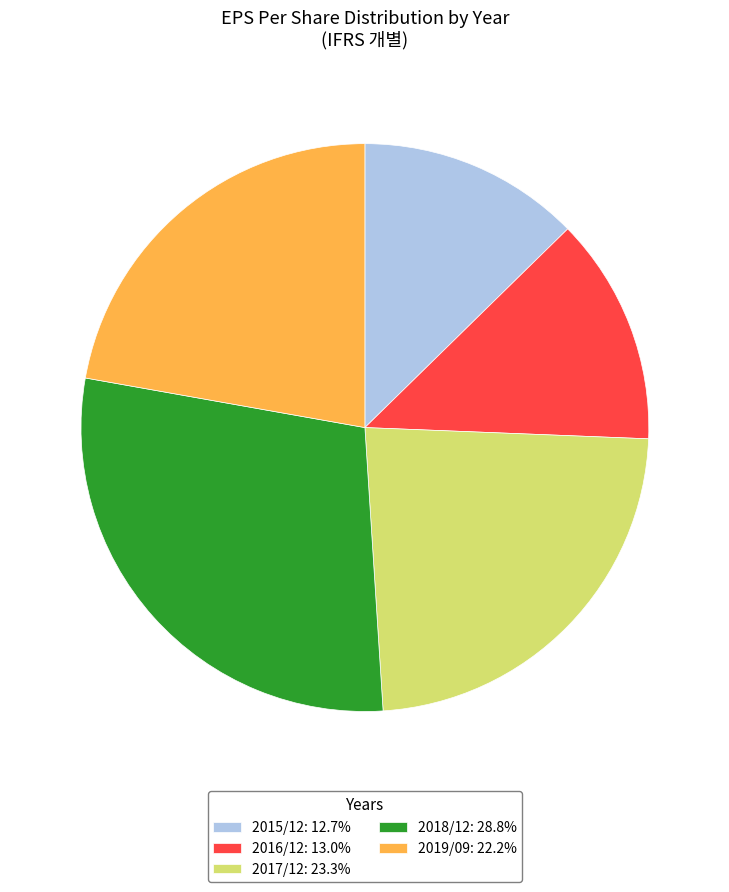

Which slice is the largest?

2018/12